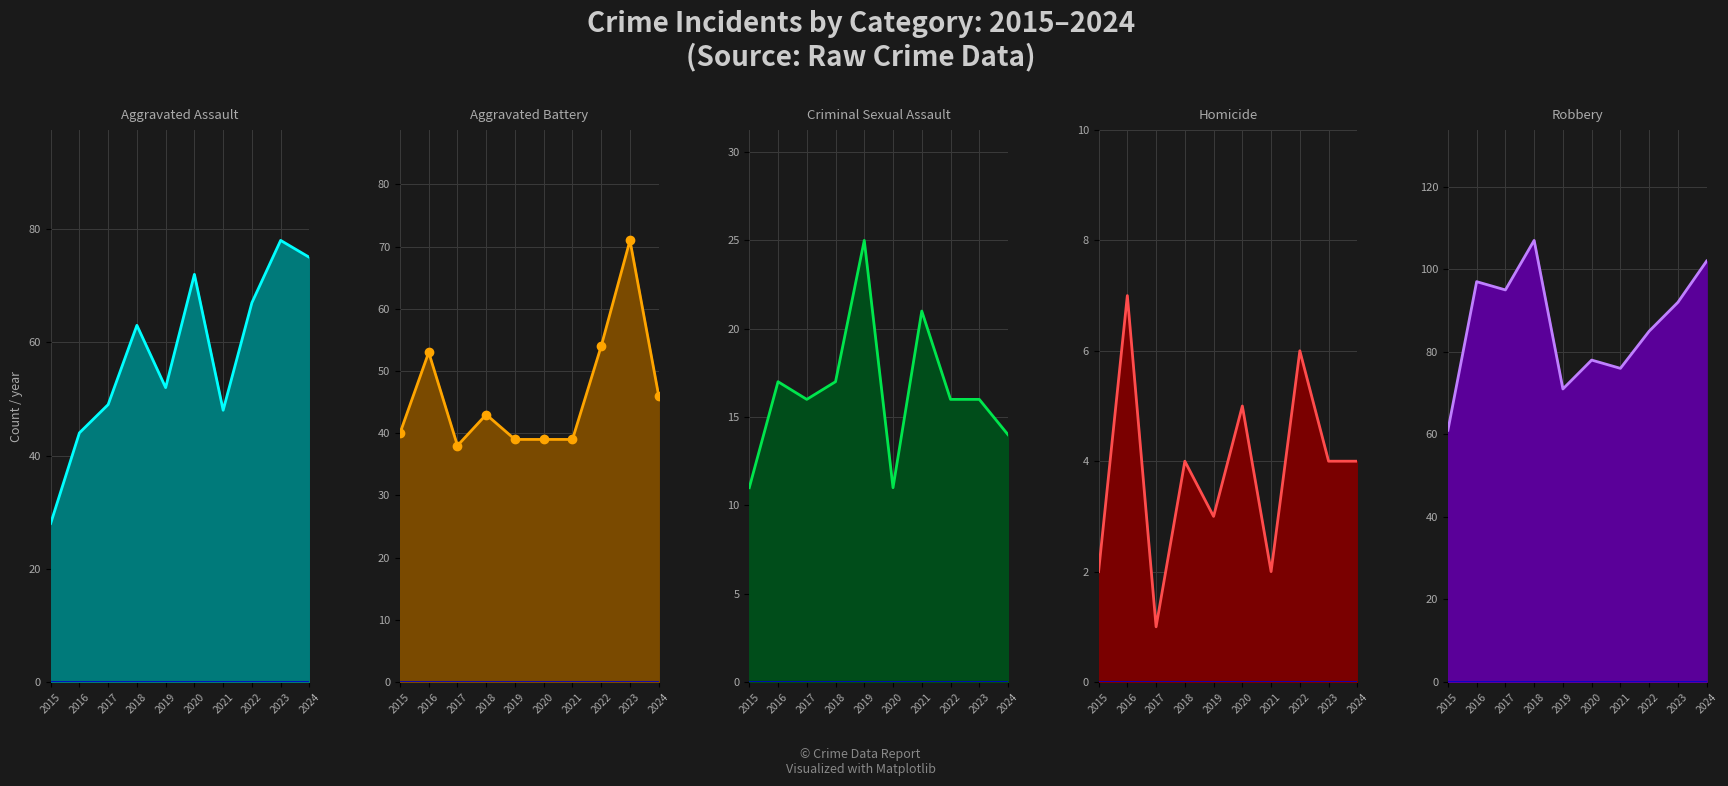

True or false: Aggravated Assault and Homicide intersect in this chart.

False